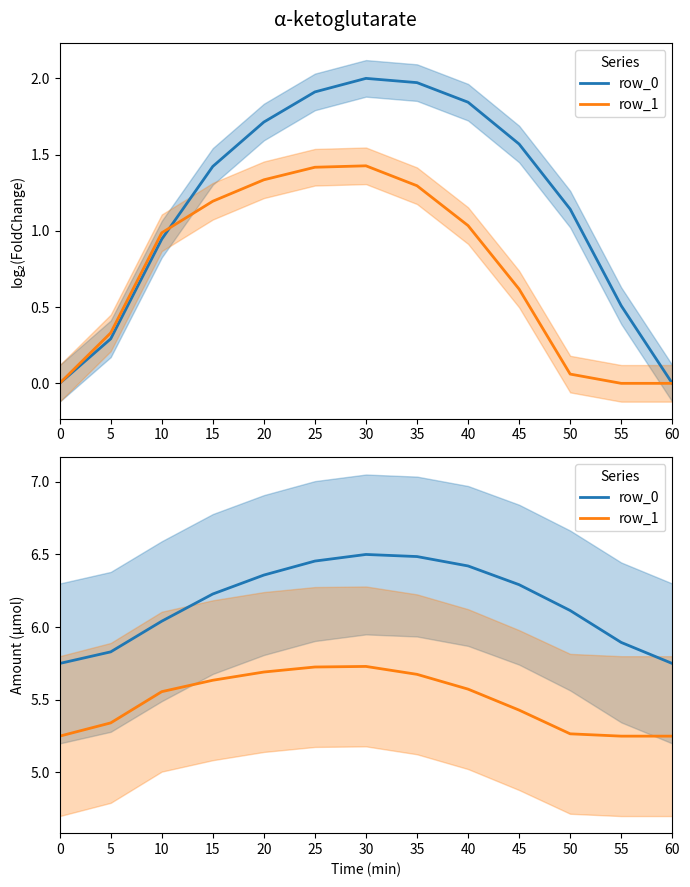

What is the spread (max minus min) of values at 40?

0.8